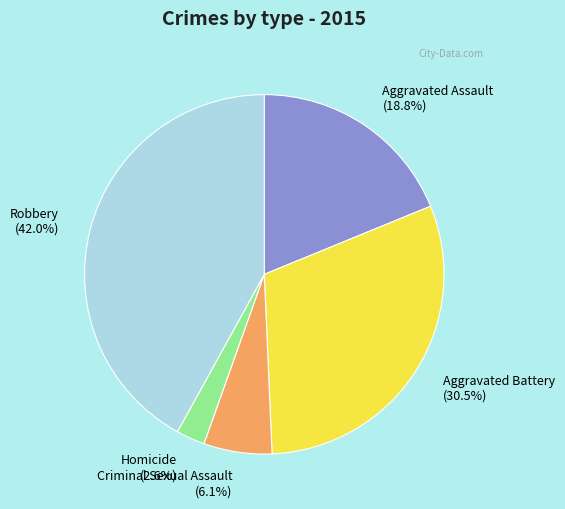

Does Aggravated Battery represent more than half of the total?

No